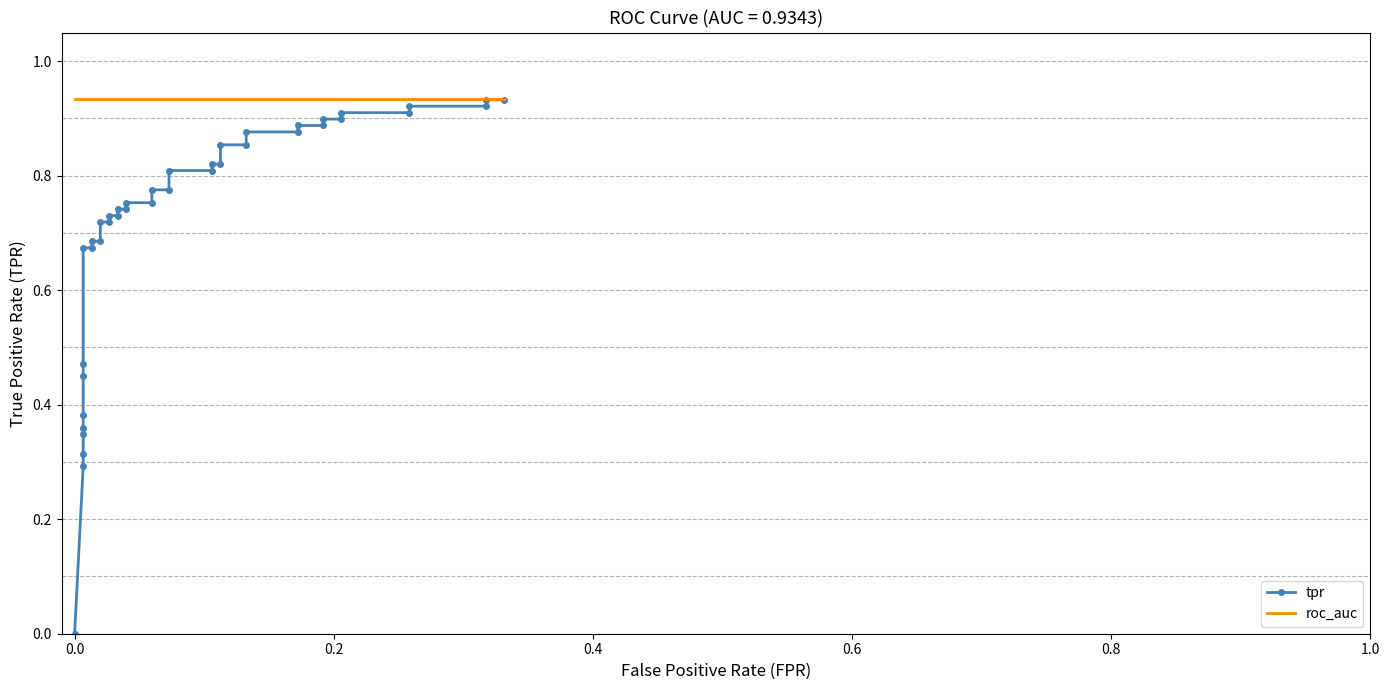

Is the value of roc_auc at 29 greater than the value of tpr at 29?

Yes